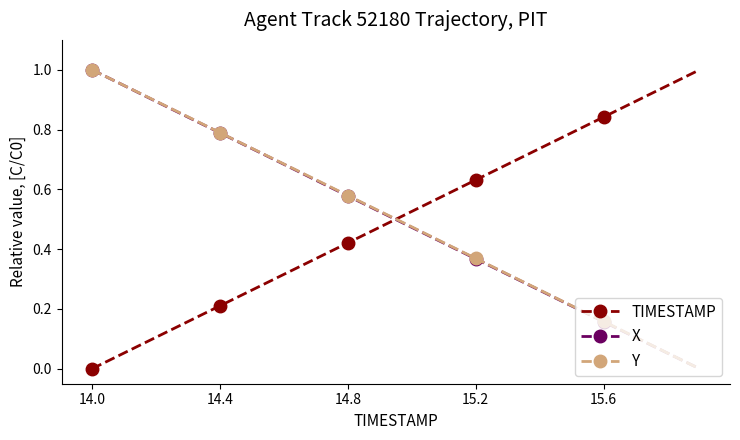

Rank the series by their average value, from highest to lowest.

Y, TIMESTAMP, X